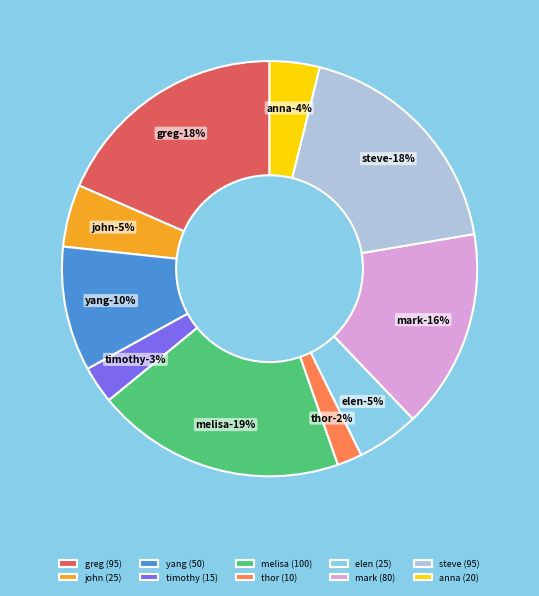

To the nearest percent, what is the combined percentage of melisa and timothy?

22%